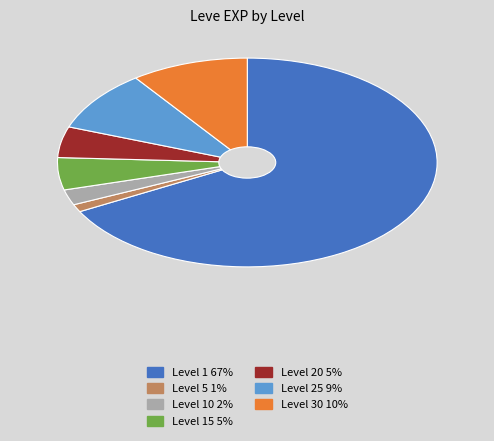

Which category has the smallest portion of the pie?

Level 5 1%